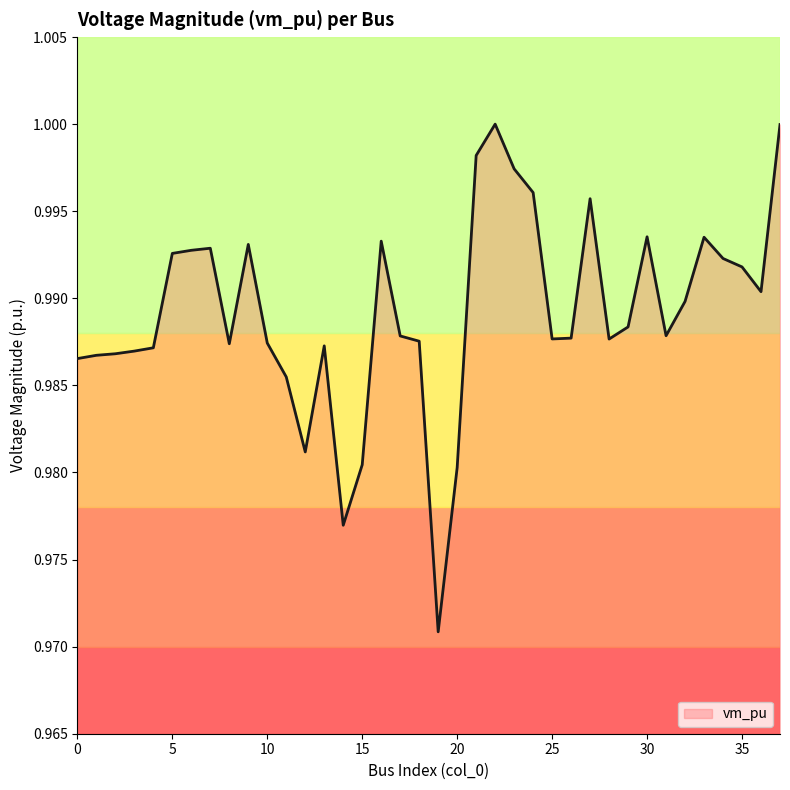

What is the sum of all values?

37.6